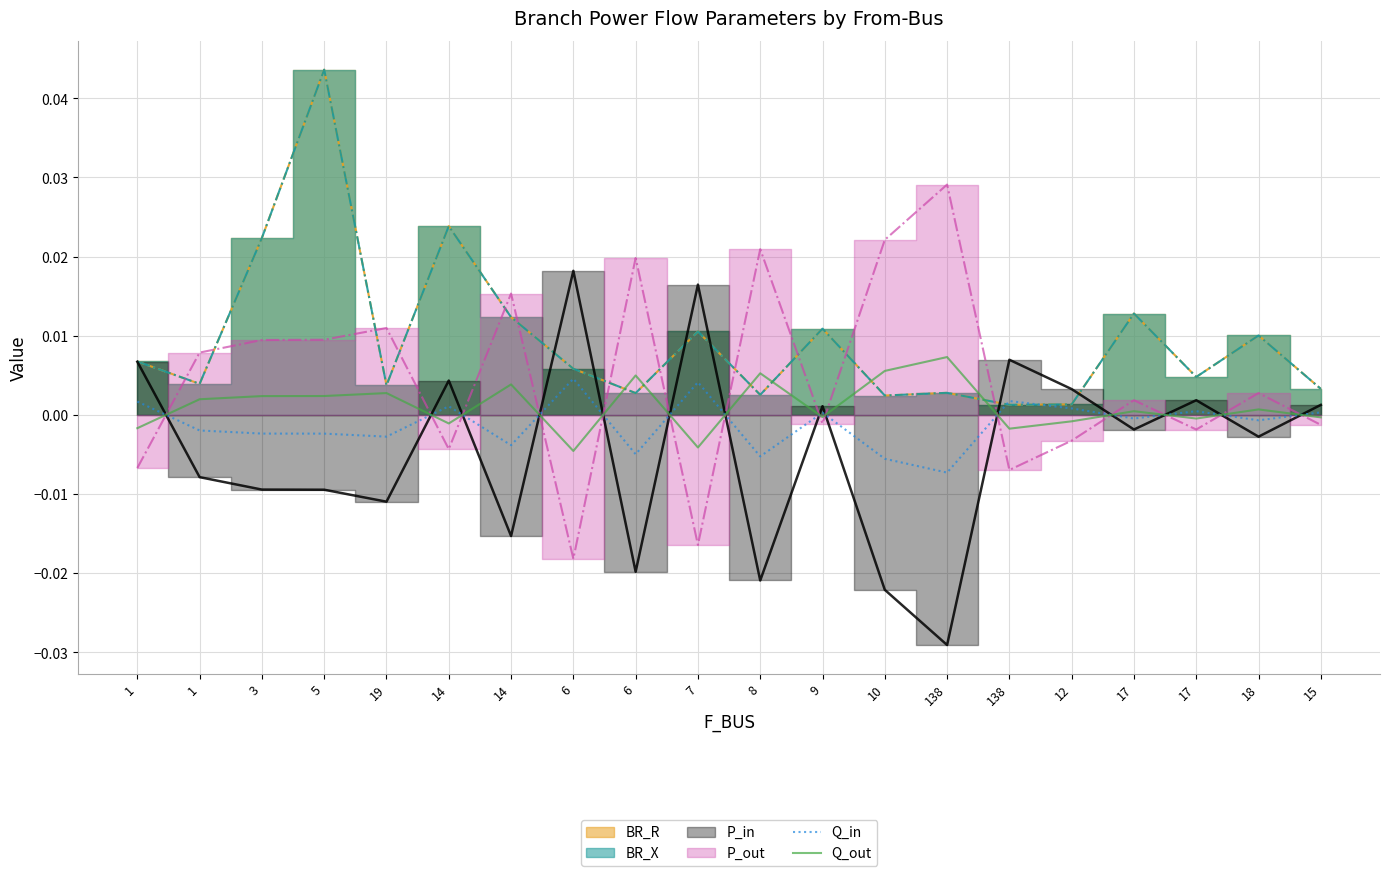

How many values in the Q_out series exceed 0?

11